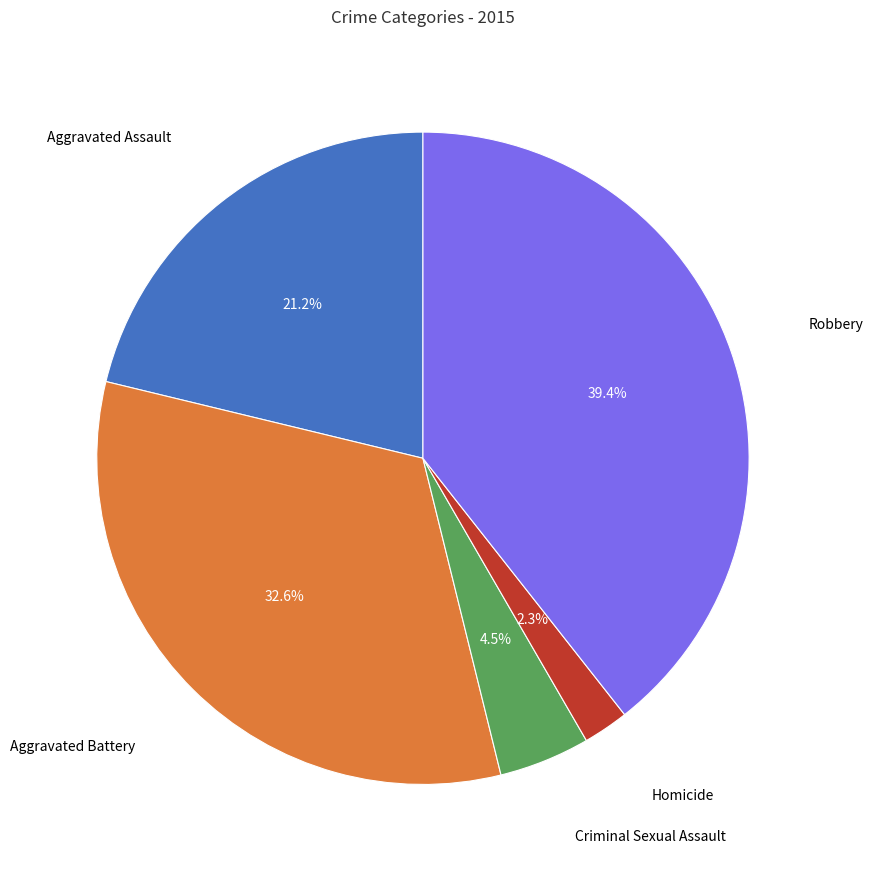

Does any single category account for the majority?

No